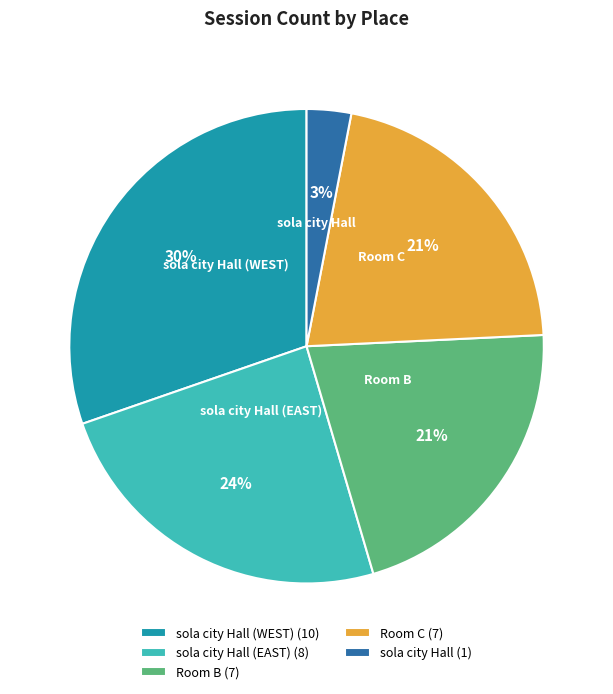

Do sola city Hall (WEST) and sola city Hall together represent more than half of the pie?

No